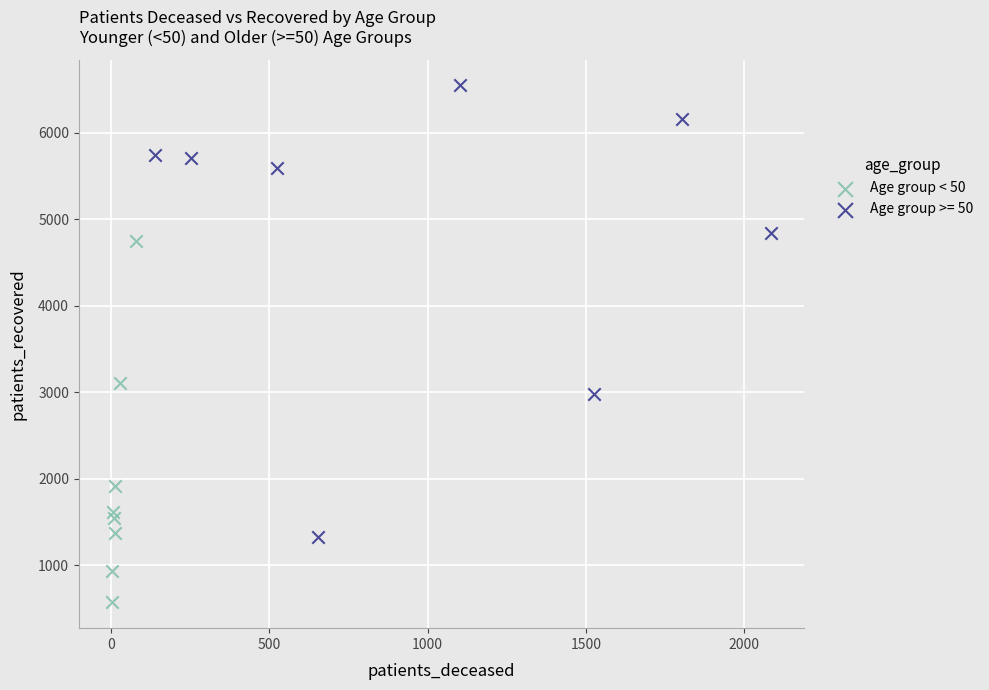

Which series contains the lowest Y value?

Age group < 50